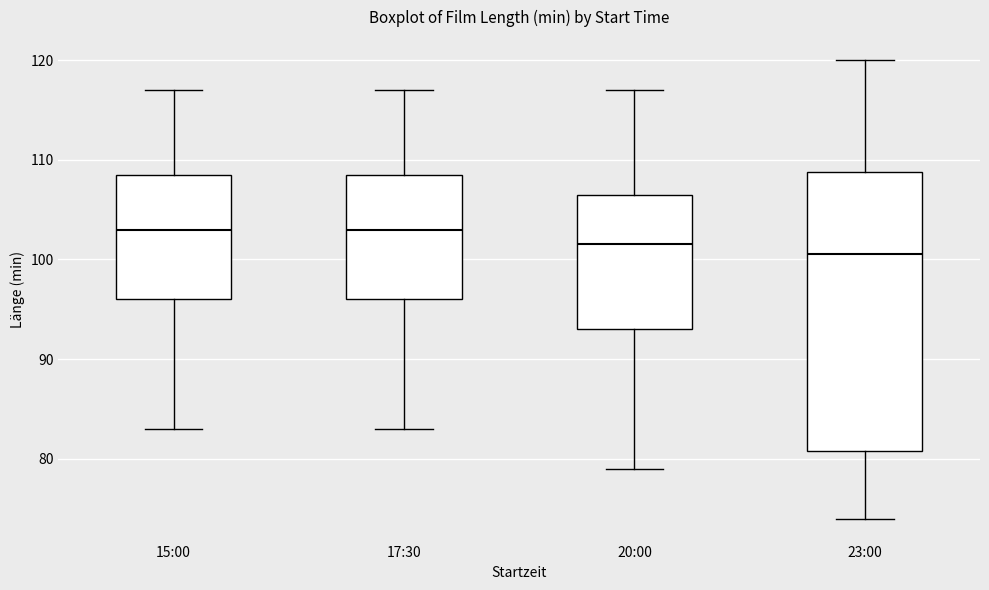

Reading left to right, read every box against the y-axis: the position of its median line, the range the box covers, and the ends of its whiskers. The values are not printed on the chart, so give them approximately, as read against the axis.

15:00: median 103, box 96 to 109, whiskers 83 to 117
17:30: median 103, box 96 to 109, whiskers 83 to 117
20:00: median 102, box 93 to 107, whiskers 79 to 117
23:00: median 101, box 81 to 109, whiskers 74 to 120